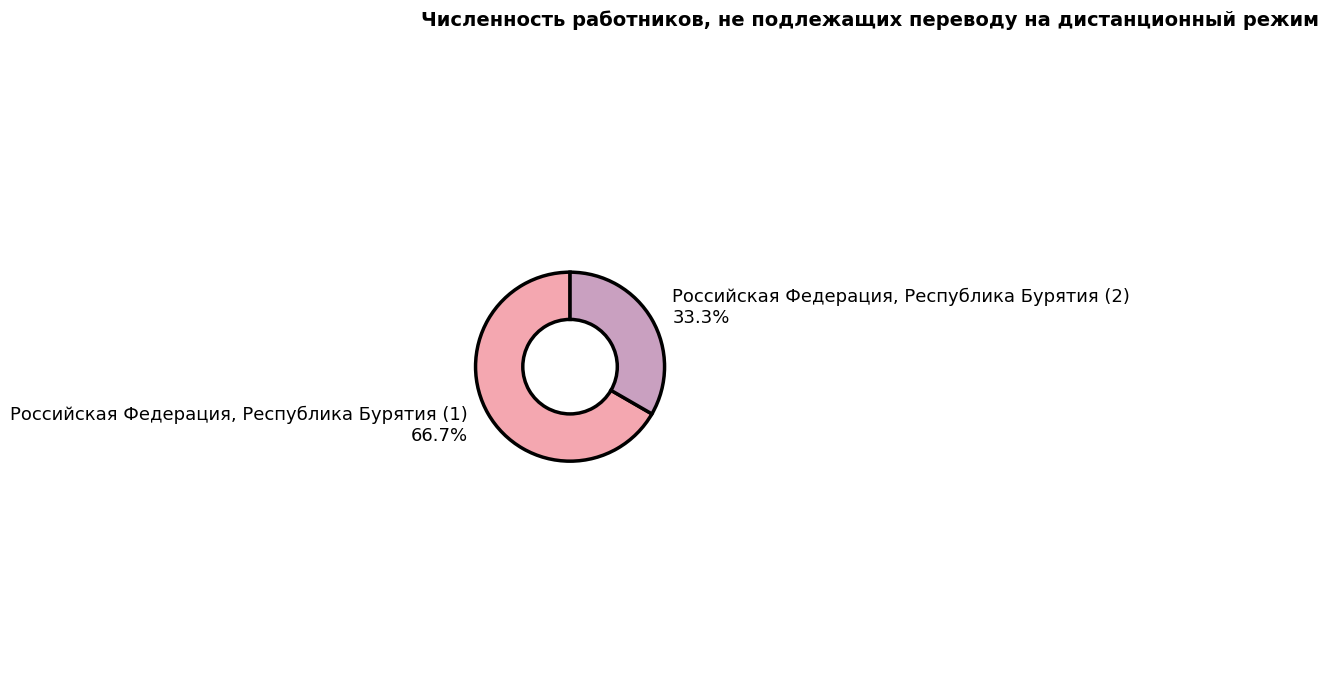

Which slice is the largest?

Российская Федерация, Республика Бурятия (1)